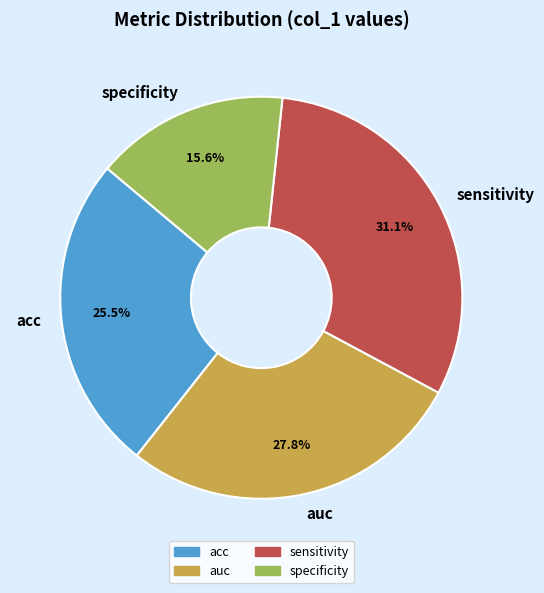

To the nearest percent, what is the difference between the specificity and acc slice percentages?

10%